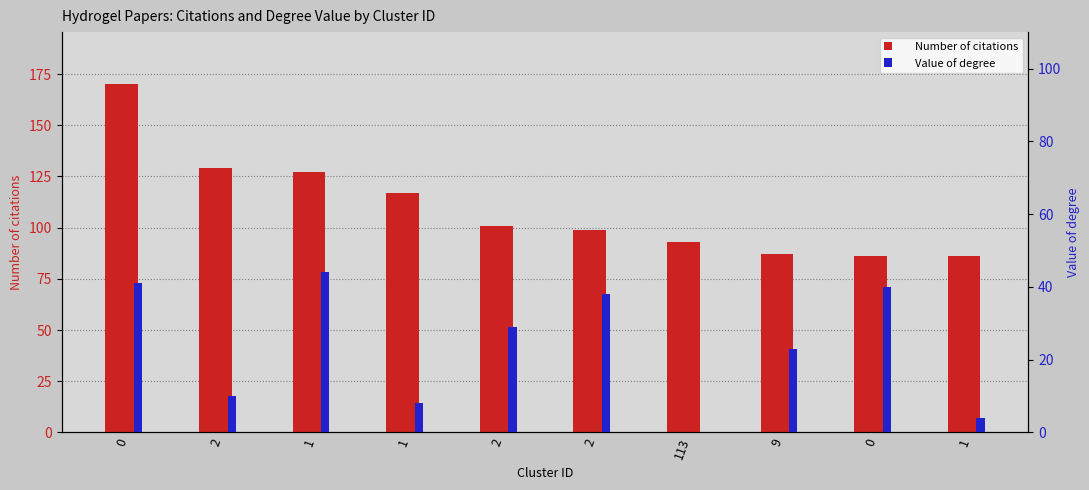

What is the label of the 3rd bar from the right?

9